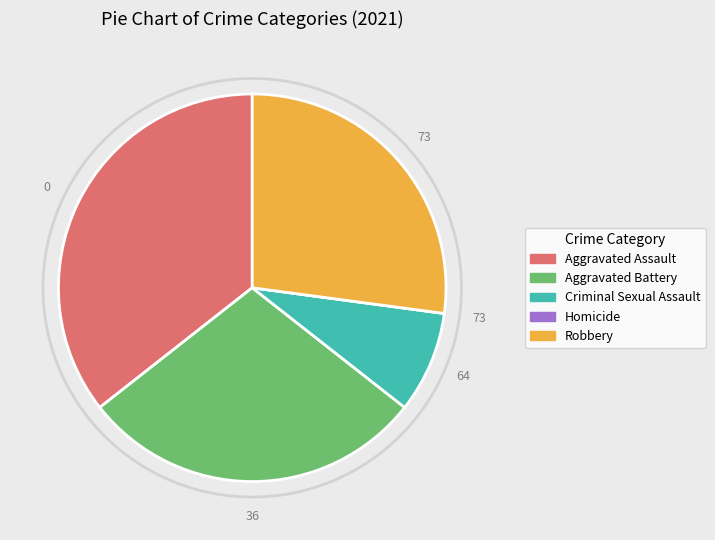

Which category has the biggest portion of the pie?

Aggravated Assault